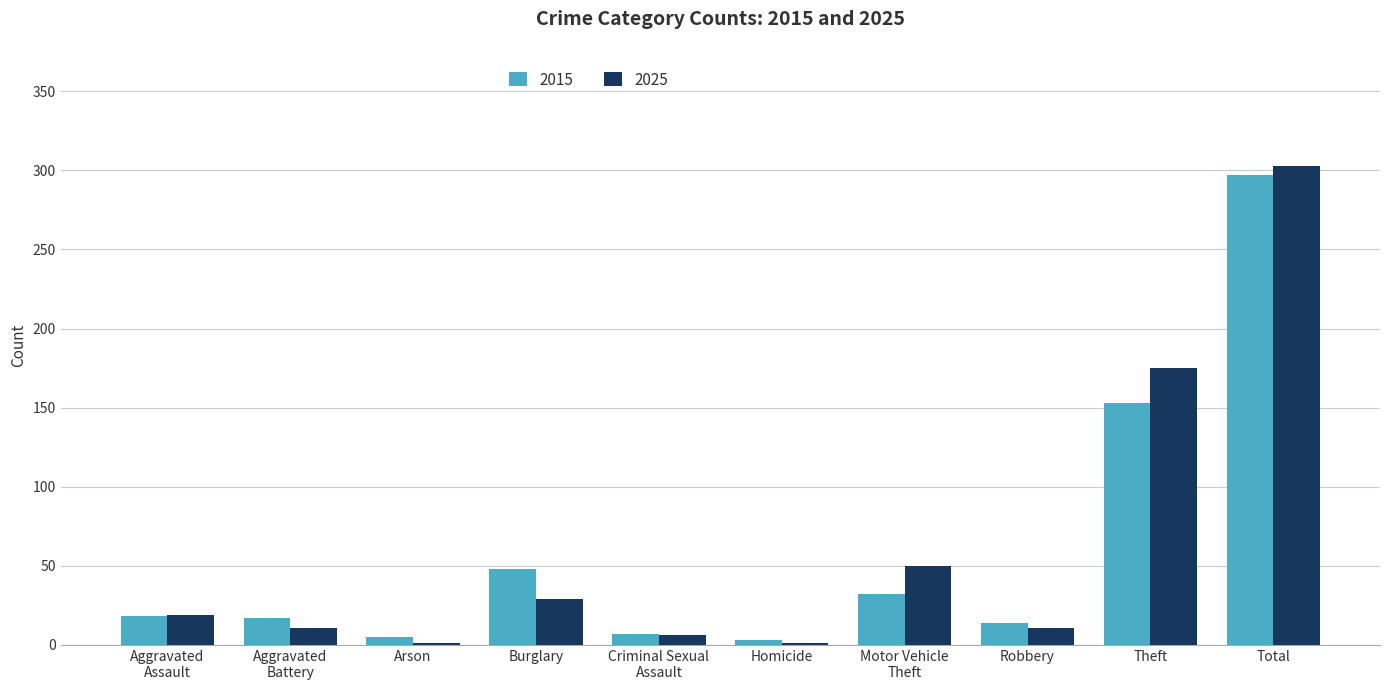

What value does the 2025 series have at Robbery?

11